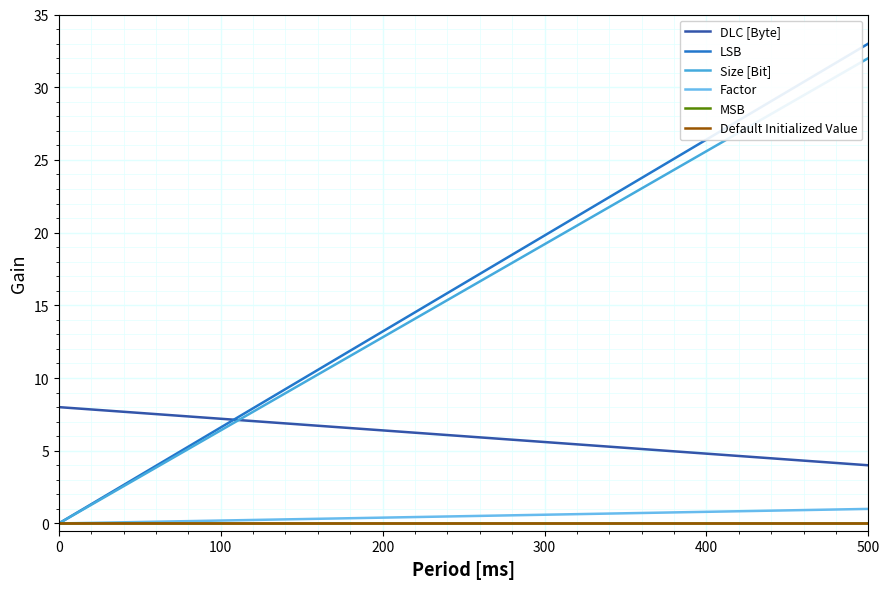

Is this an area chart (filled region under the line)?

No